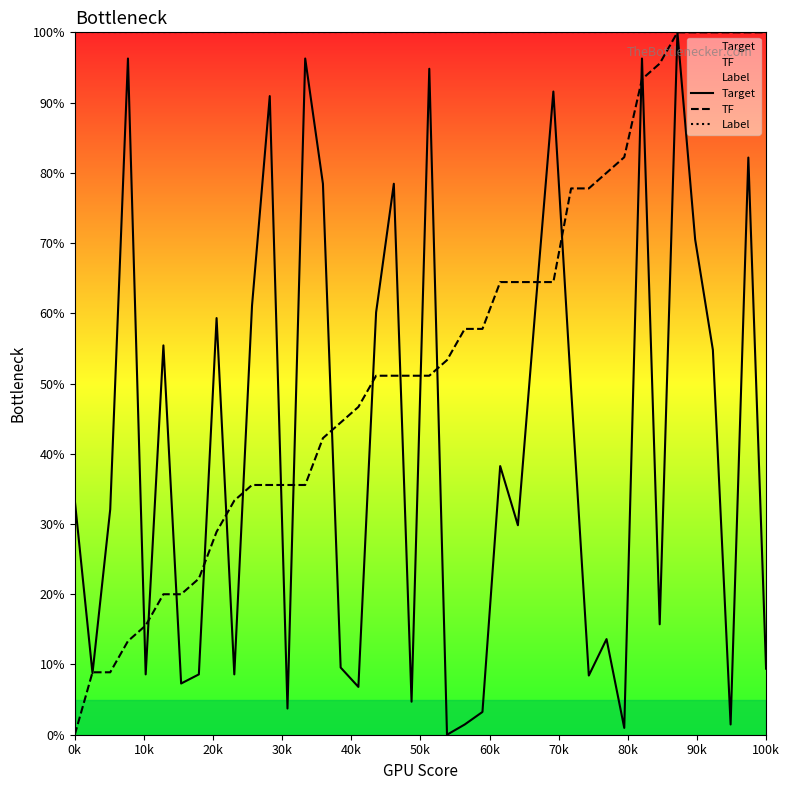

True or false: Target and Label cross at least once.

False